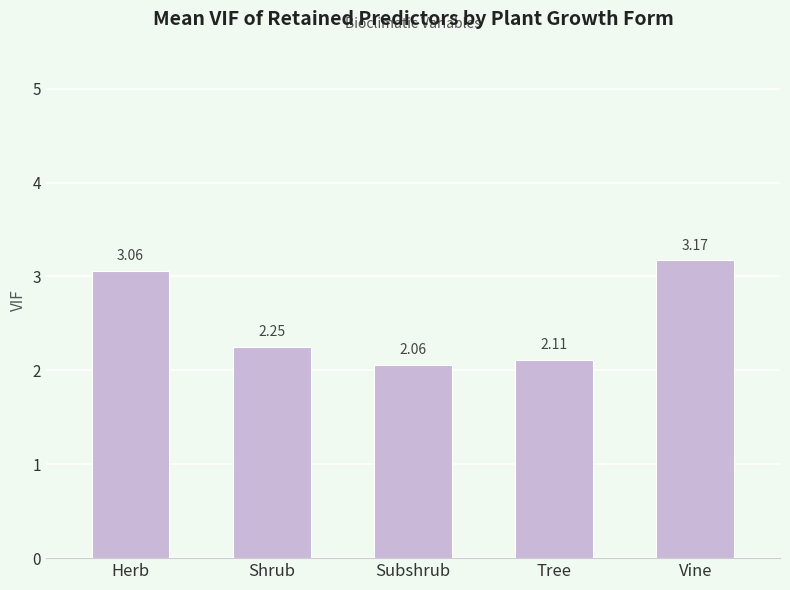

At which category does the chart reach its peak across all series?

Vine